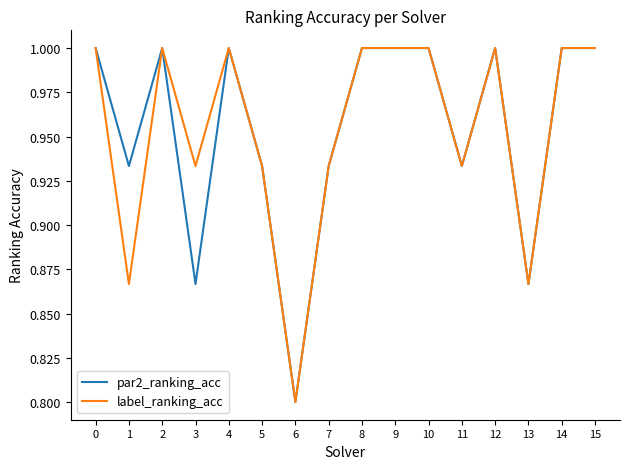

True or false: label_ranking_acc has a value of 1.0 at 15.

True